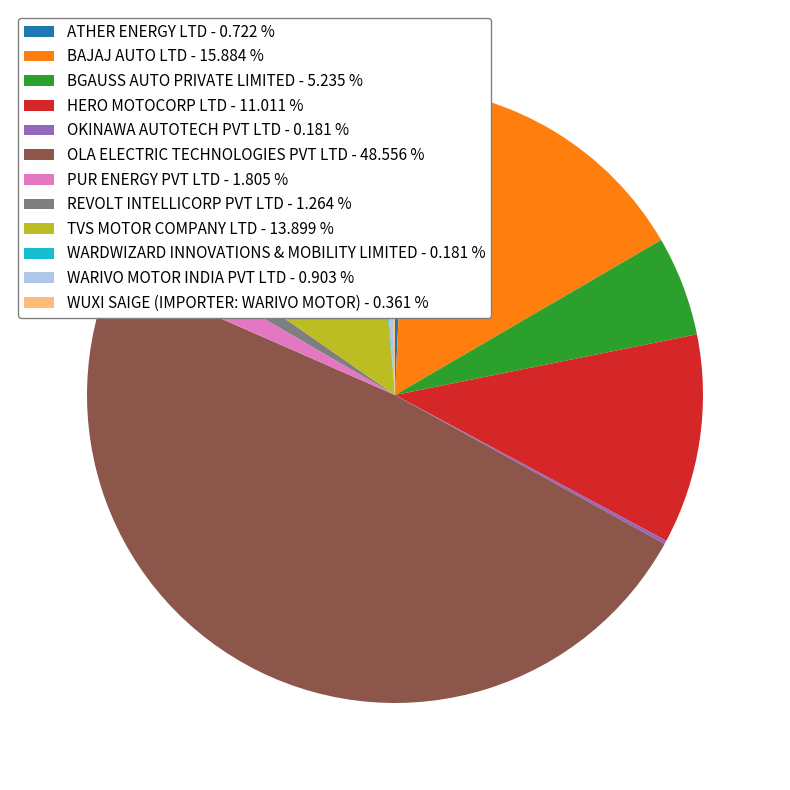

Do BGAUSS AUTO PRIVATE LIMITED - 5.235 % and TVS MOTOR COMPANY LTD - 13.899 % together represent more than half of the pie?

No